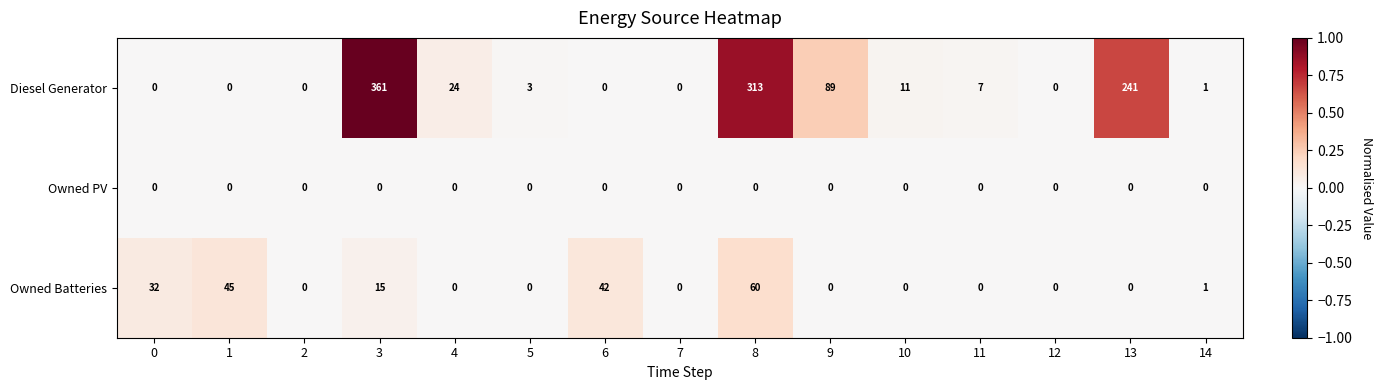

True or false: Diesel Generator has a value of 244 at 12.

False